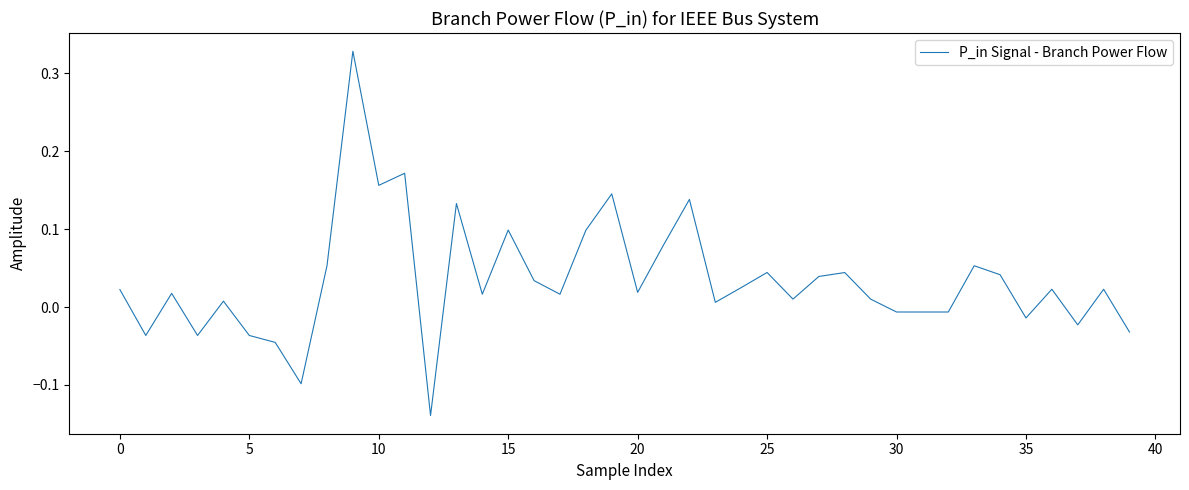

Does the chart have visible grid lines?

No